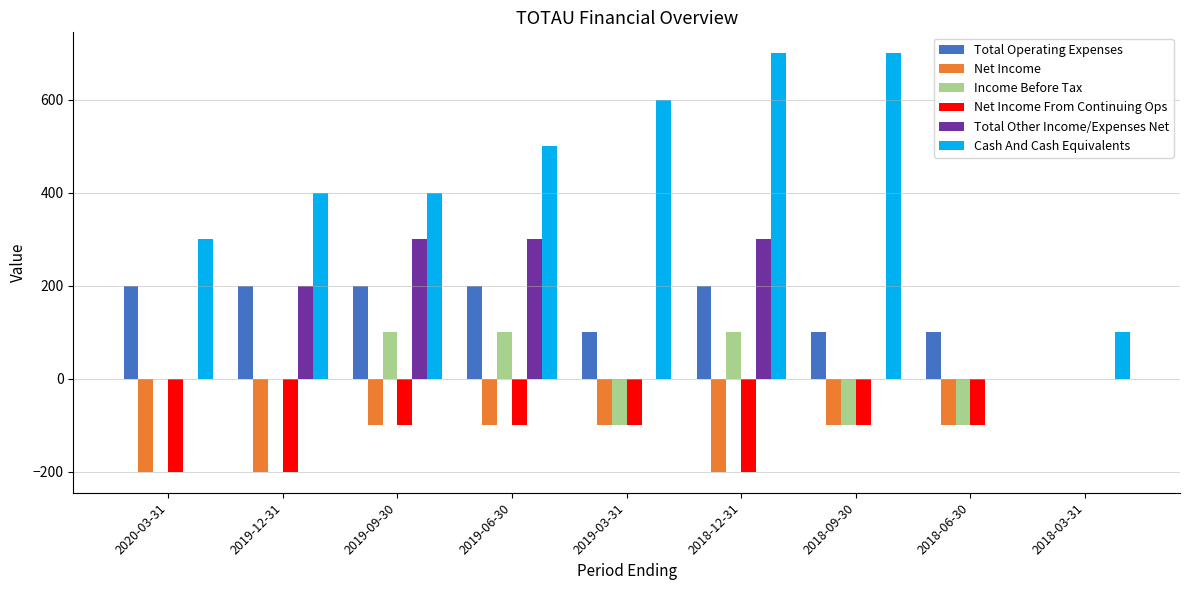

How many Cash And Cash Equivalents values are between 300 and 600?

5